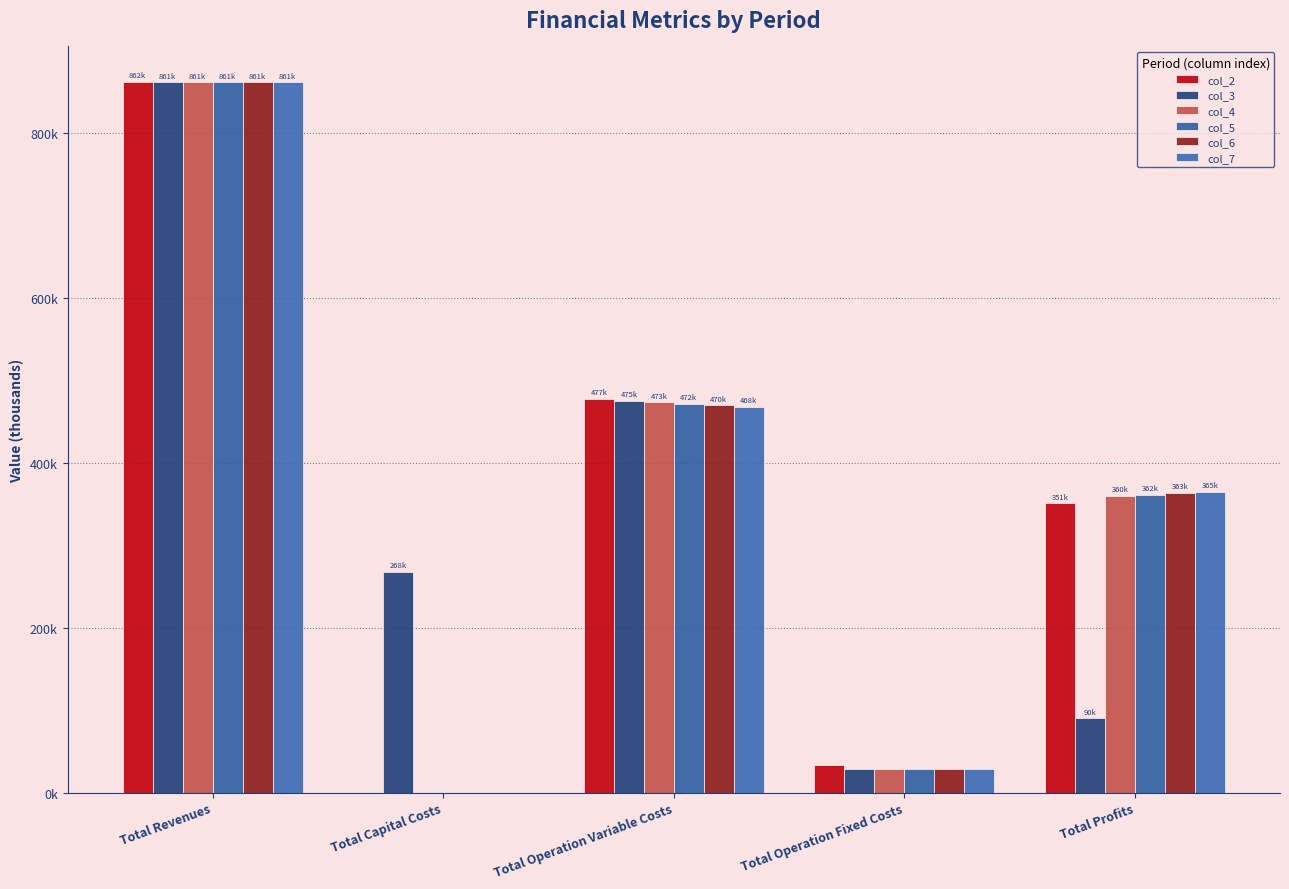

What position from the right is Total Capital Costs?

4